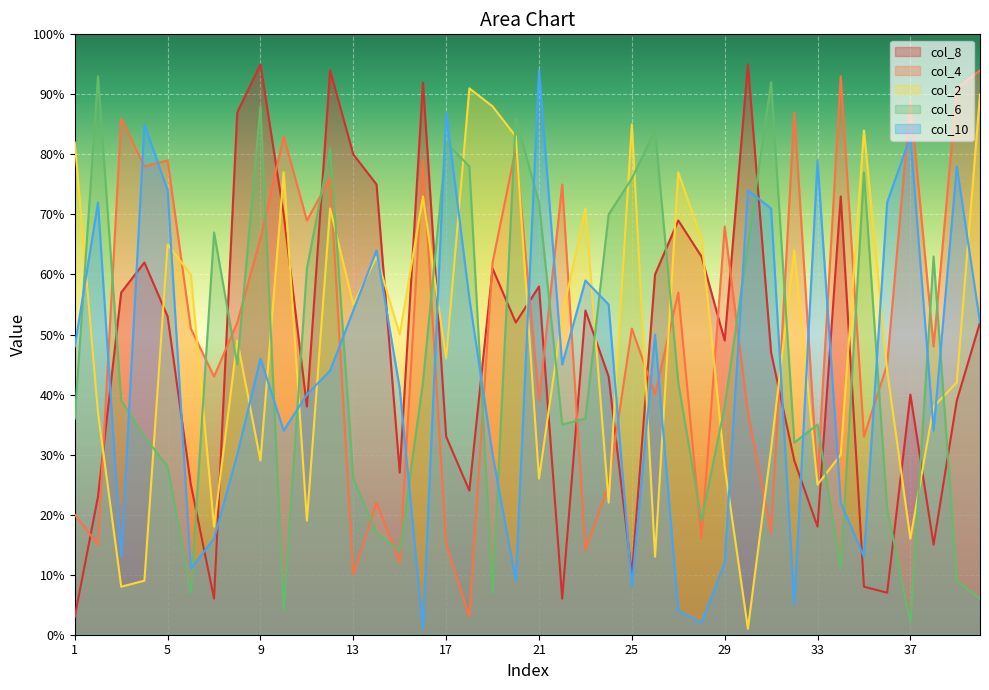

Rank the series by their average value, from highest to lowest.

col_4, col_2, col_8, col_6, col_10